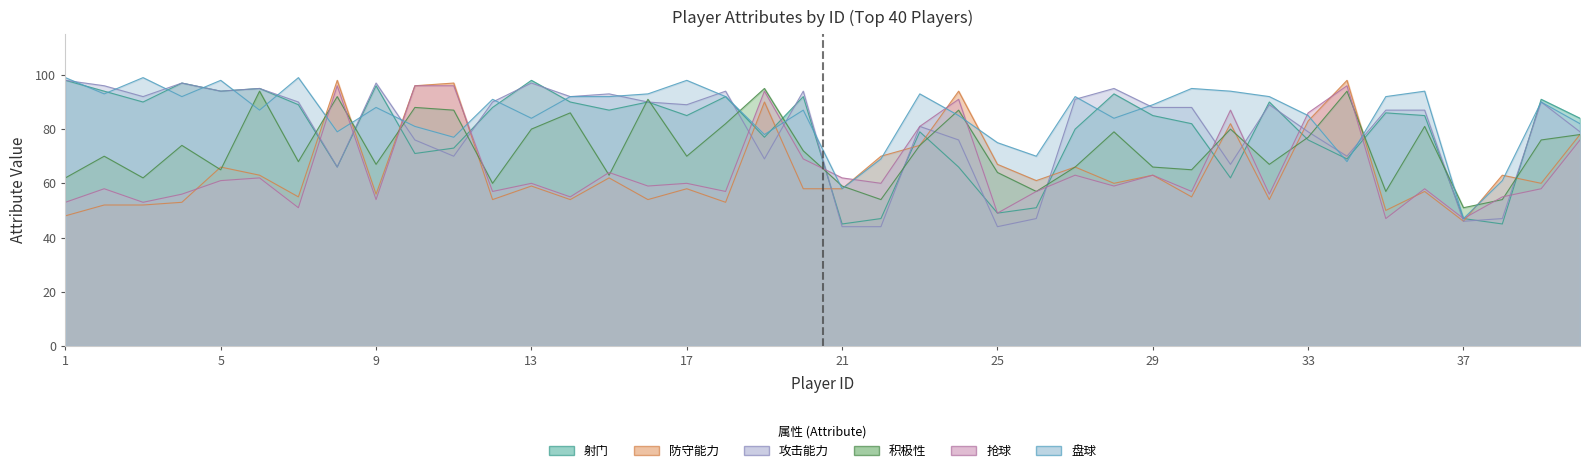

True or false: 攻击能力 has a value of 94 at 5.

True